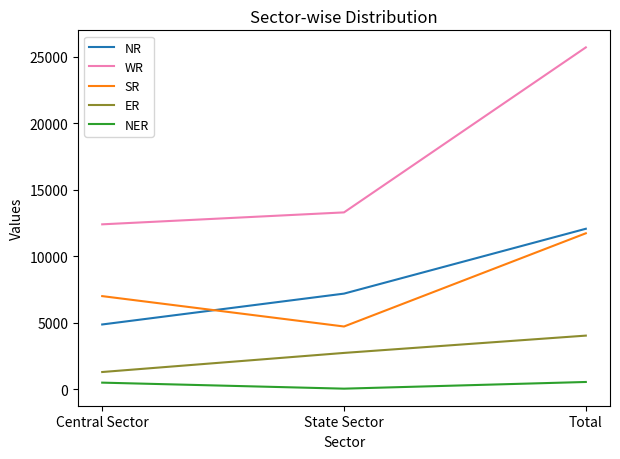

What is the greatest value displayed?

25687